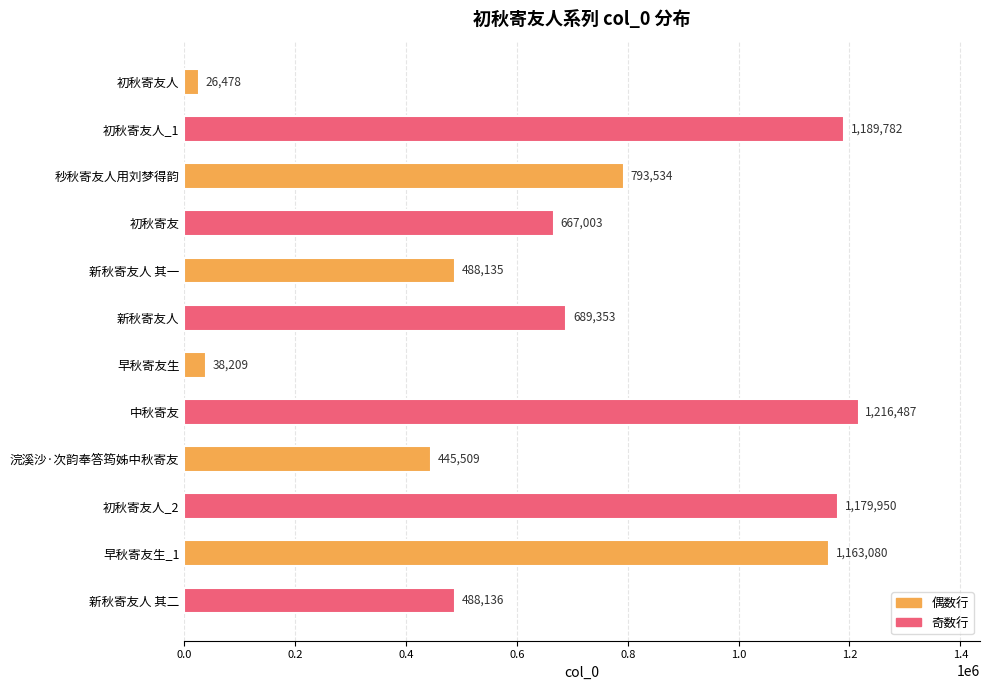

What is the sum of all values?

8385656